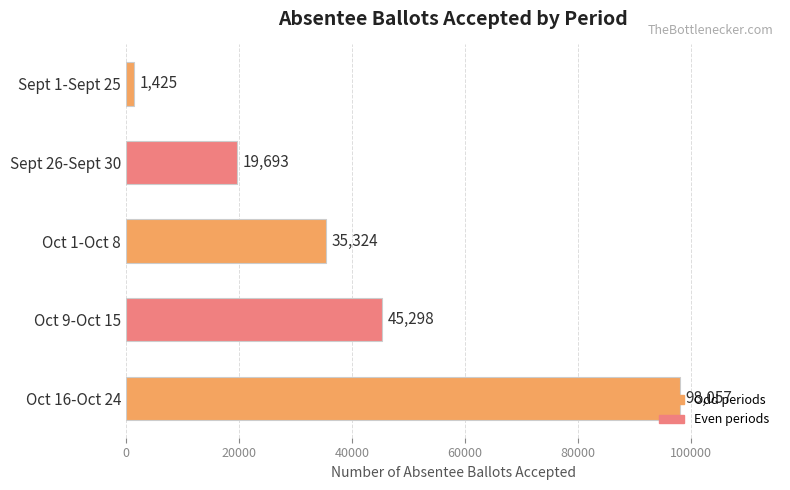

What is the minimum value shown in the chart?

1425